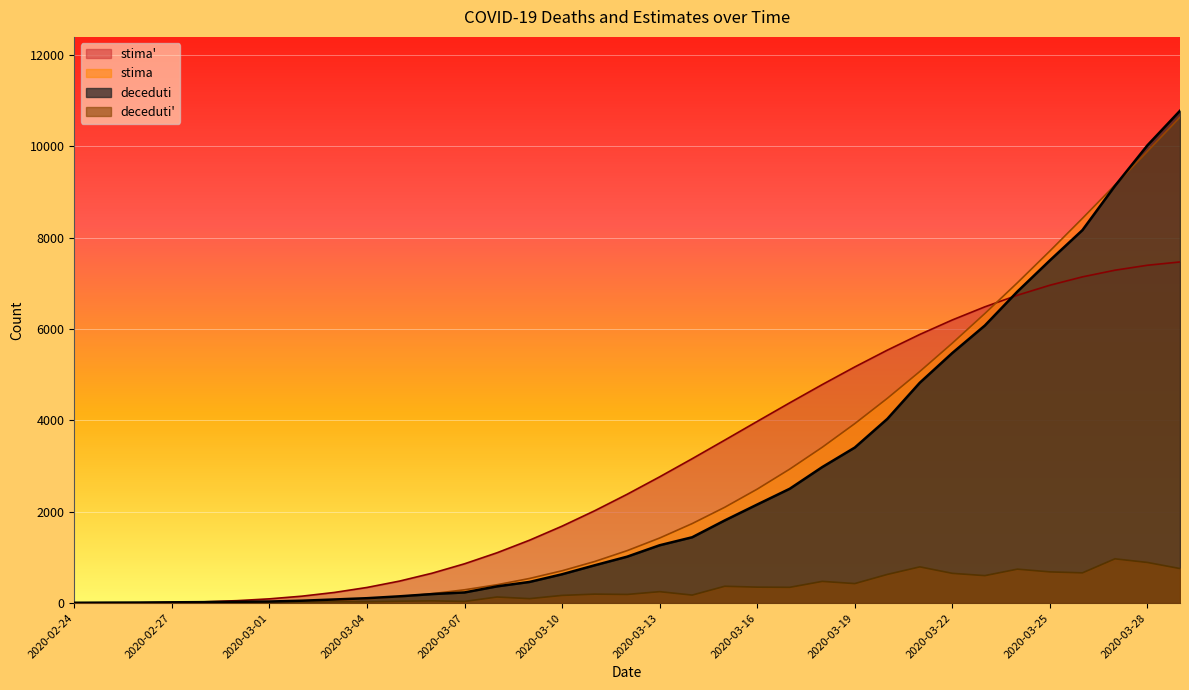

Reading left to right, extract all data points from this chart.

deceduti: 7.0	10.0	12.0	17.0	21.0	29.0	34.0	52.0	79.0	107.0	148.0	197.0	233.0	366.0	463.0	631.0	827.0	1016.0	1266.0	1441.0	1809.0	2158.0	2503.0	2978.0	3405.0	4032.0	4825.0	5476.0	6077.0	6820.0	7503.0	8165.0	9134.0	10023.0	10779.0
stima: 0.0	0.0	0.5	1.8	4.6	9.9	19.2	34.3	57.6	91.8	139.9	205.3	291.3	401.5	539.2	707.6	909.7	1148.0	1424.4	1740.5	2097.2	2495.0	2933.4	3411.9	3928.9	4482.7	5070.9	5690.8	6339.4	7013.4	7709.3	8423.5	9152.3	9891.9	10638.8
stima': 0.0	0.0	5.3	13.0	27.7	52.9	92.7	151.3	233.1	342.0	481.3	653.6	860.3	1101.7	1377.1	1684.5	2020.9	2382.3	2764.1	3161.0	3567.4	3977.3	4384.8	4784.3	5170.2	5537.6	5881.9	6199.2	6486.2	6740.2	6959.2	7142.0	7287.7	7396.4	7468.4
deceduti': 0.0	3.0	2.0	5.0	4.0	8.0	5.0	18.0	27.0	28.0	41.0	49.0	36.0	133.0	97.0	168.0	196.0	189.0	250.0	175.0	368.0	349.0	345.0	475.0	427.0	627.0	793.0	651.0	601.0	743.0	683.0	662.0	969.0	889.0	756.0